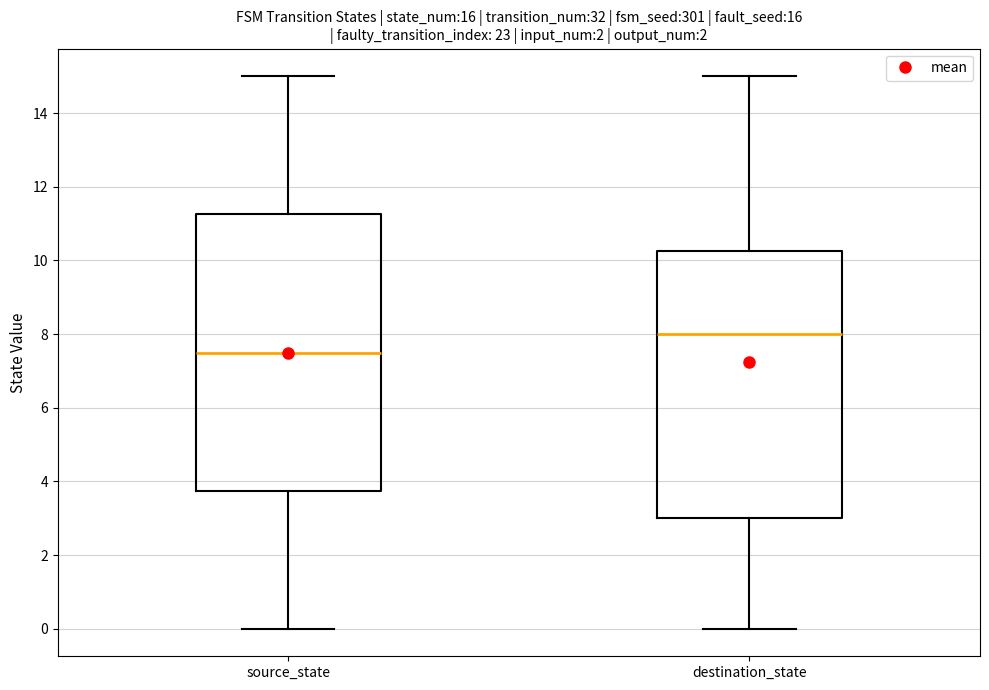

Where does the lower whisker of the box for destination_state end on the y-axis? The values are not printed on the chart, so give them approximately, as read against the axis.

0.0